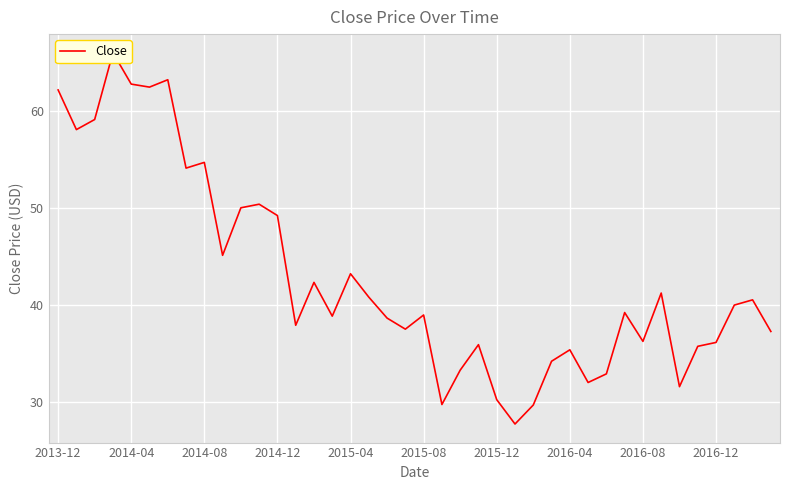

True or false: there are more than 2 points higher than both neighbors.

True